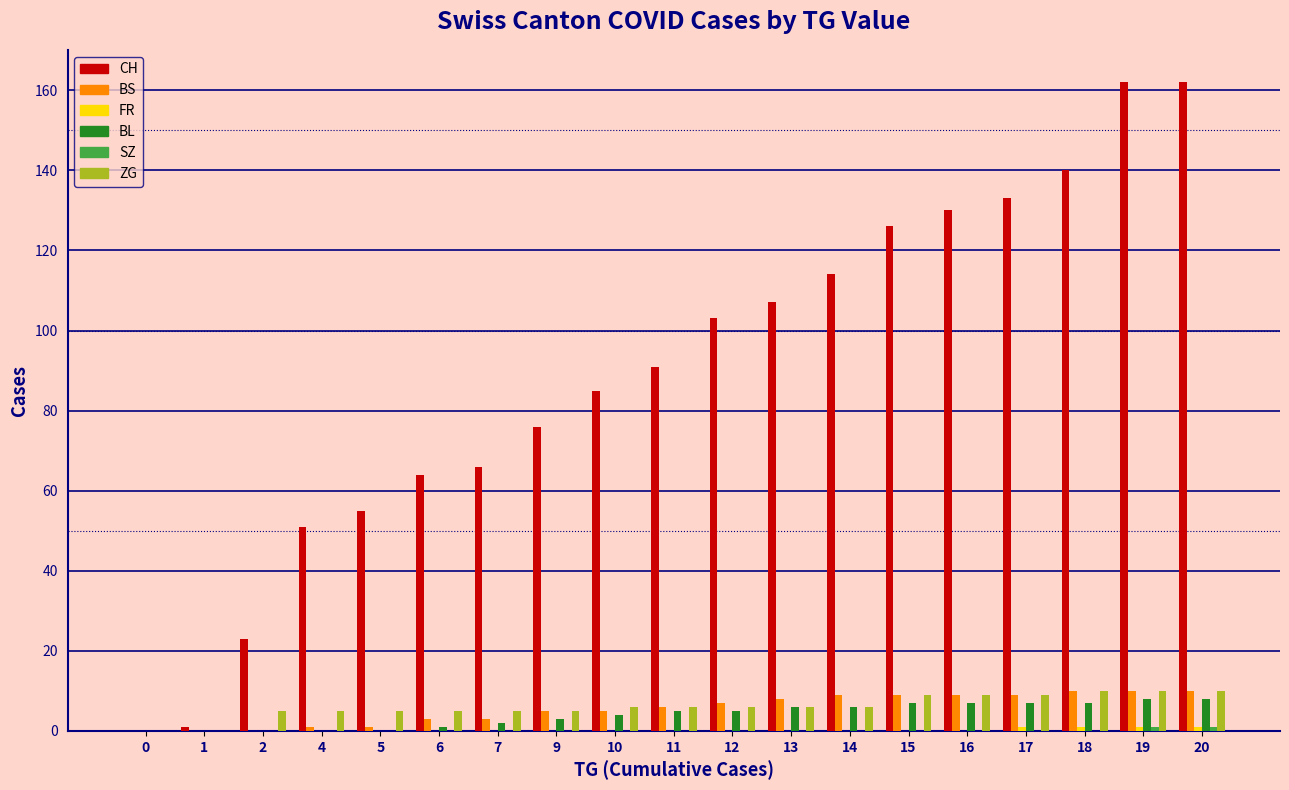

True or false: CH has a value of 51 at 4.

True